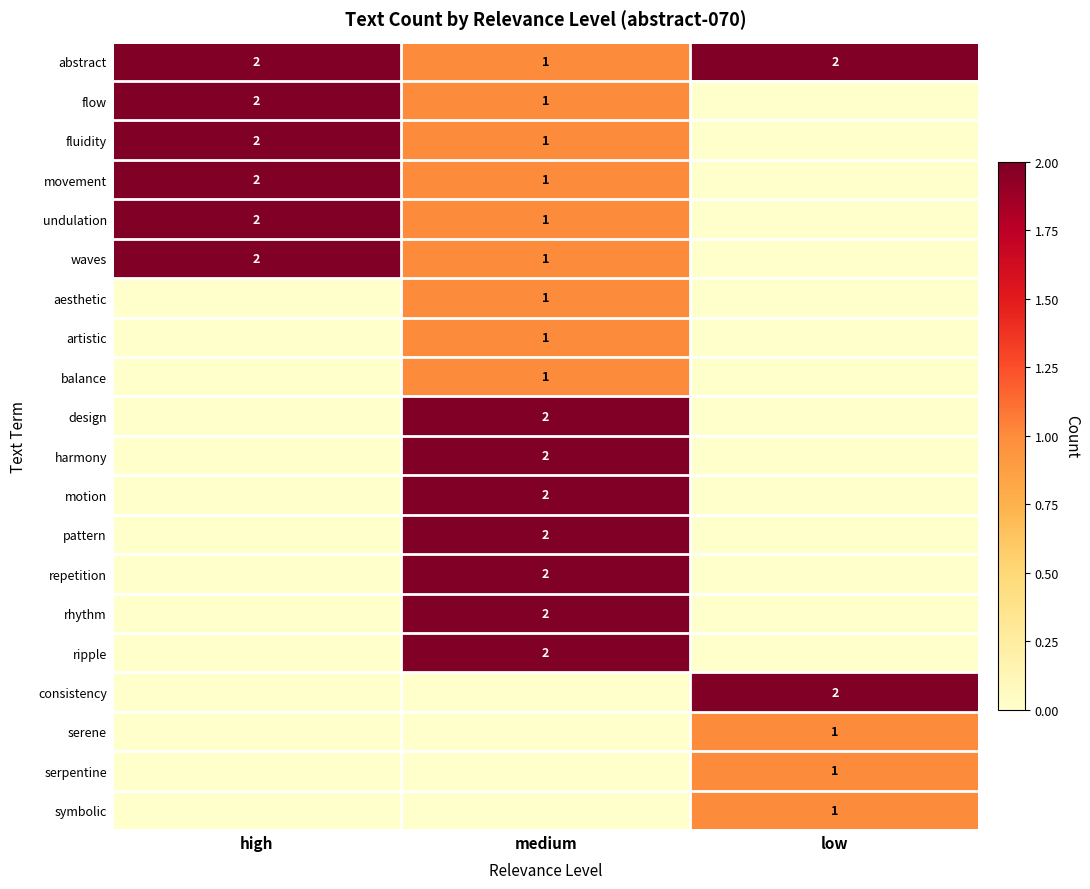

True or false: pattern has a value of 3 at medium.

False